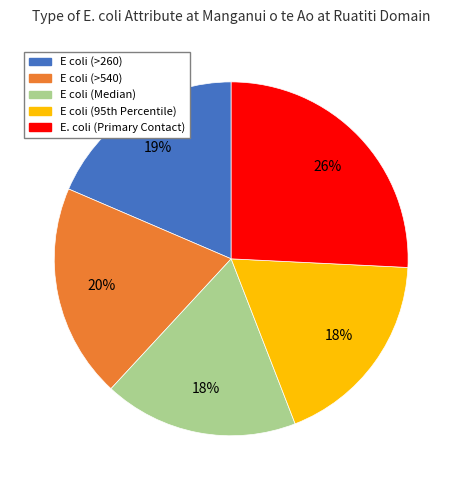

True or false: E coli (Median) accounts for 18% of the total.

True